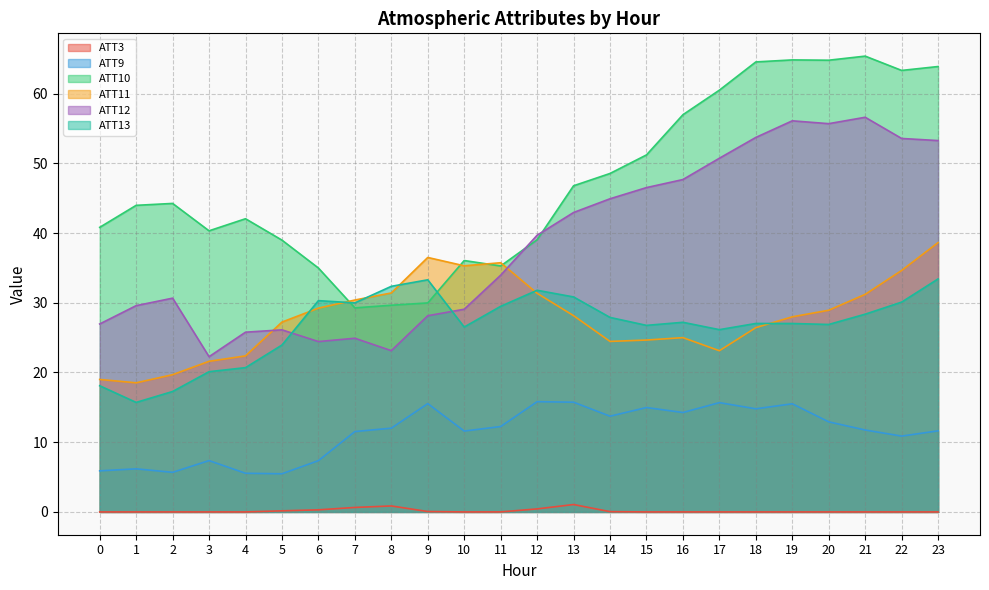

Reading right to left, what are all the values shown in this chart?

ATT3: 23=0.0	22=0.0	21=0.0	20=0.0	19=0.0	18=0.0	17=0.0	16=0.0	15=0.0	14=0.0	13=1.1	12=0.4	11=0.0	10=0.0	9=0.1	8=0.9	7=0.6	6=0.3	5=0.2	4=0.0	3=0.0	2=0.0	1=0.0	0=0.0
ATT9: 23=11.6	22=10.9	21=11.7	20=12.9	19=15.5	18=14.8	17=15.7	16=14.3	15=15.0	14=13.7	13=15.7	12=15.8	11=12.2	10=11.6	9=15.5	8=12.0	7=11.5	6=7.4	5=5.5	4=5.5	3=7.4	2=5.7	1=6.2	0=5.9
ATT10: 23=63.9	22=63.3	21=65.4	20=64.8	19=64.8	18=64.5	17=60.5	16=57.0	15=51.2	14=48.5	13=46.8	12=39.0	11=35.3	10=36.1	9=30.0	8=29.6	7=29.3	6=35.0	5=39.0	4=42.0	3=40.3	2=44.2	1=44.0	0=40.8
ATT11: 23=38.6	22=34.6	21=31.2	20=28.9	19=28.0	18=26.4	17=23.1	16=25.0	15=24.7	14=24.5	13=28.1	12=31.4	11=35.7	10=35.3	9=36.5	8=31.4	7=30.4	6=29.2	5=27.2	4=22.4	3=21.6	2=19.7	1=18.5	0=19.0
ATT12: 23=53.3	22=53.6	21=56.6	20=55.7	19=56.1	18=53.7	17=50.7	16=47.7	15=46.5	14=44.9	13=42.9	12=39.7	11=34.0	10=29.1	9=28.1	8=23.1	7=24.9	6=24.4	5=26.1	4=25.8	3=22.3	2=30.7	1=29.6	0=27.0
ATT13: 23=33.4	22=30.1	21=28.4	20=26.9	19=27.0	18=27.0	17=26.1	16=27.2	15=26.8	14=27.9	13=30.8	12=31.8	11=29.5	10=26.5	9=33.3	8=32.4	7=30.0	6=30.3	5=23.9	4=20.7	3=20.1	2=17.3	1=15.7	0=18.1